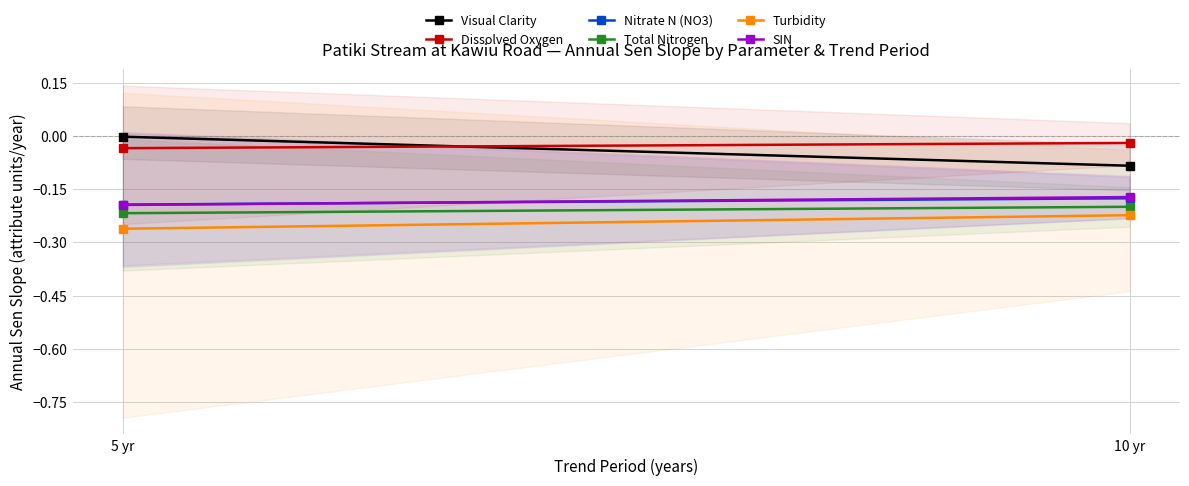

Reading left to right, list all the values displayed in this chart.

Visual Clarity: -0.0	-0.1
Dissolved Oxygen: -0.0	-0.0
Nitrate N (NO3): -0.2	-0.2
Total Nitrogen: -0.2	-0.2
Turbidity: -0.3	-0.2
SIN: -0.2	-0.2